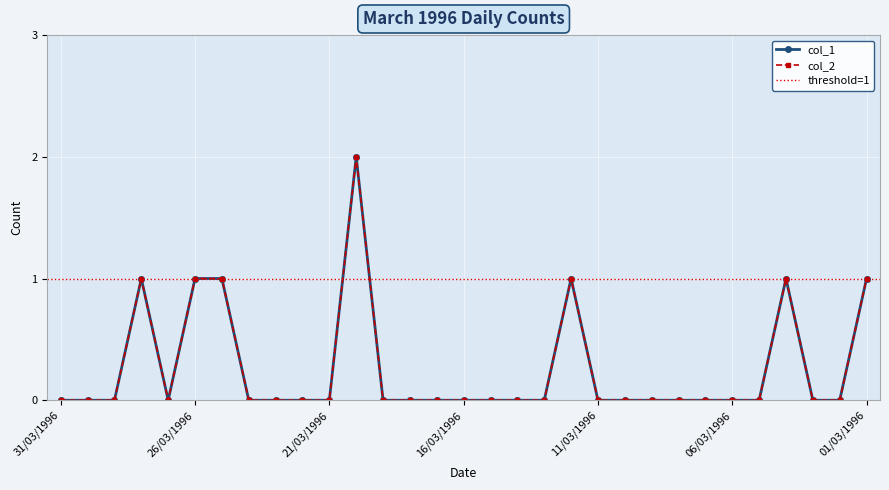

Reading right to left, transcribe all the data shown in this chart.

col_1: 1	0	0	1	0	0	0	0	0	0	0	1	0	0	0	0	0	0	0	2	0	0	0	0	1	1	0	1	0	0	0
col_2: 1	0	0	1	0	0	0	0	0	0	0	1	0	0	0	0	0	0	0	2	0	0	0	0	1	1	0	1	0	0	0